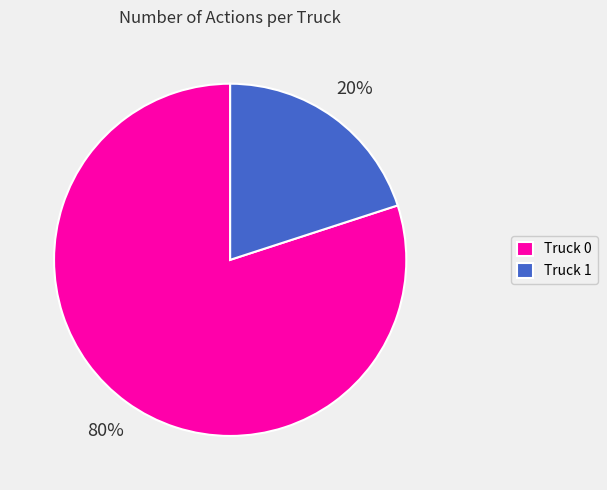

To the nearest percent, what portion does Truck 1 represent?

20%